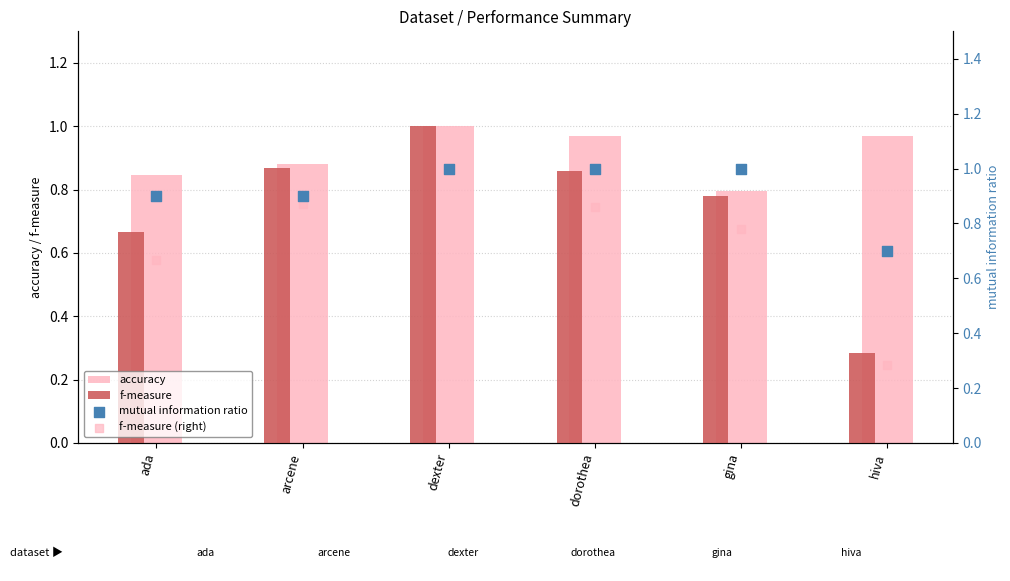

What is the total value across all series at dorothea?

3.7